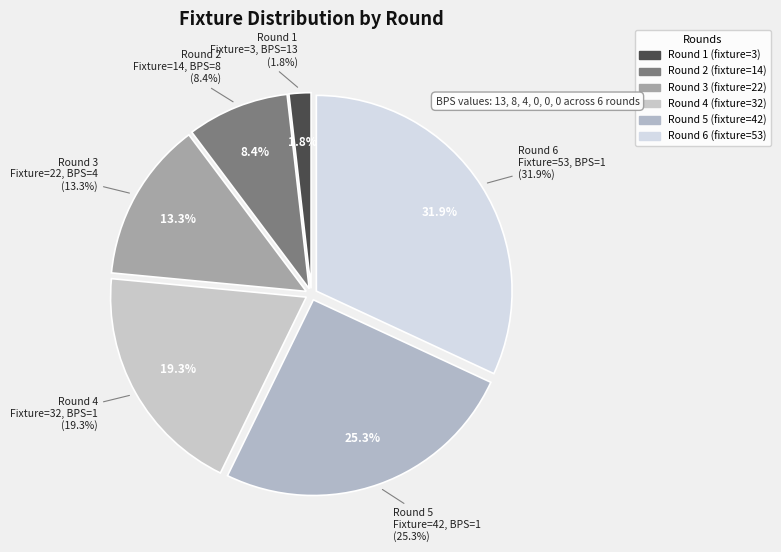

To the nearest percent, what portion does Round 5 (bps=0) represent?

25%